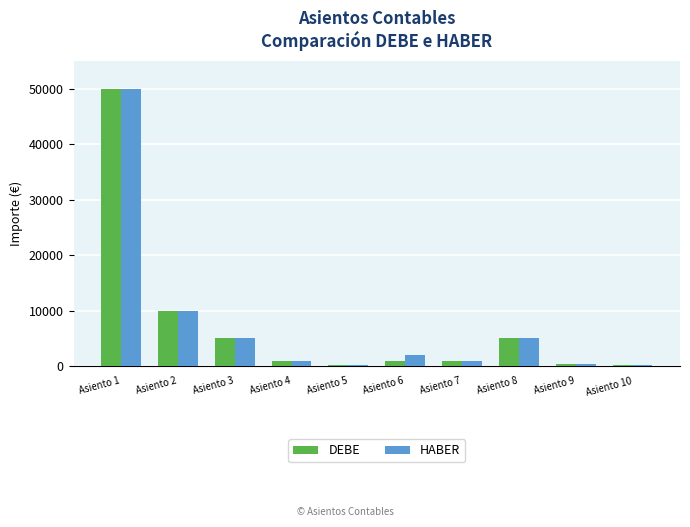

What is the sum of the HABER values at Asiento 1 and Asiento 6?

52000